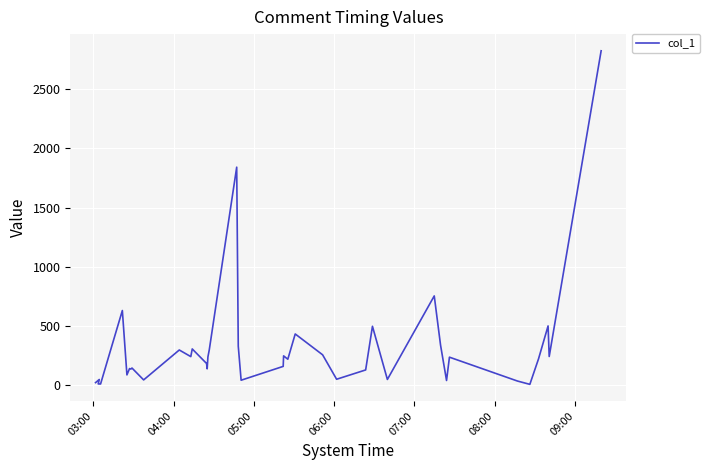

Is this an area chart (filled region under the line)?

No